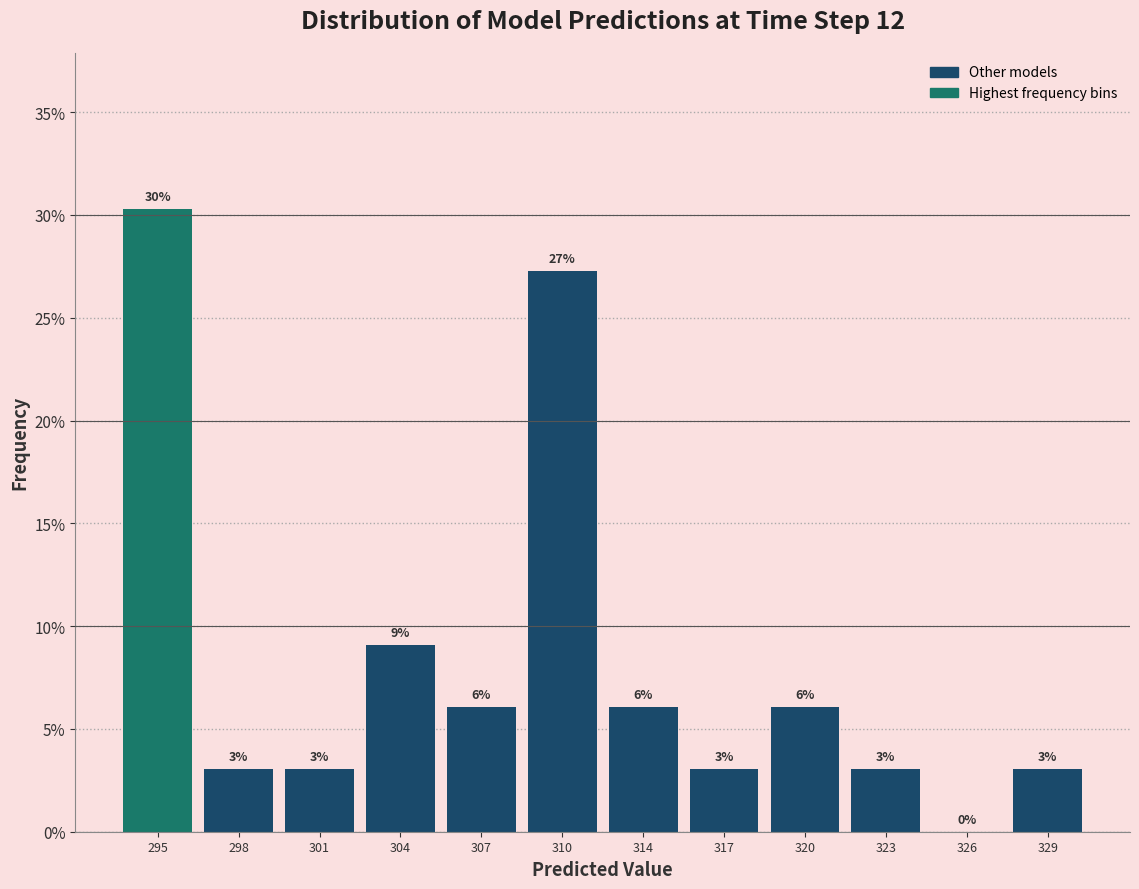

What is the change in value from 298 to 314?

+3.0